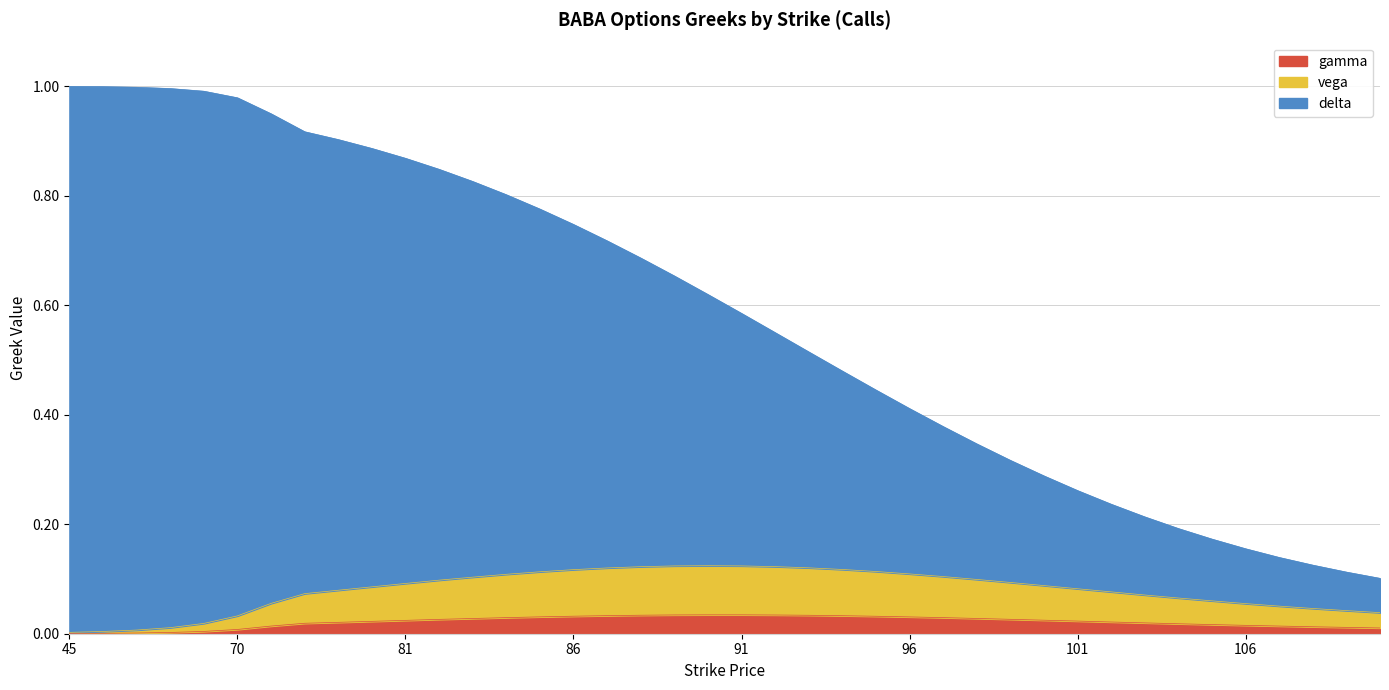

At how many categories does at least one series exceed 0?

40